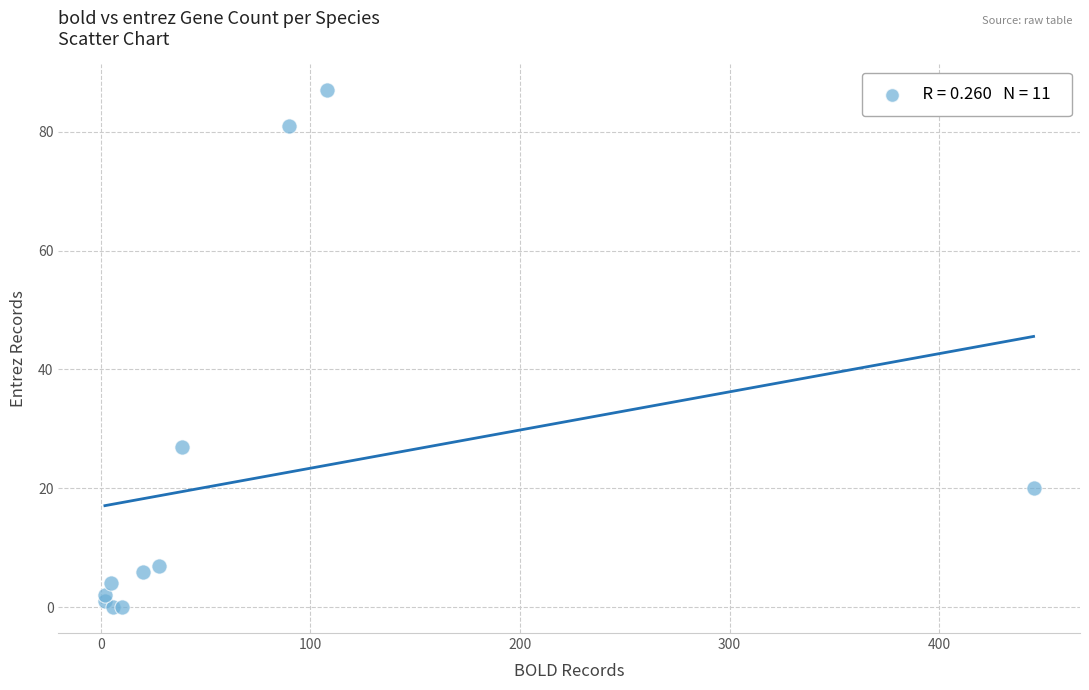

What Y value in the scatter plot is closest to 43?

27